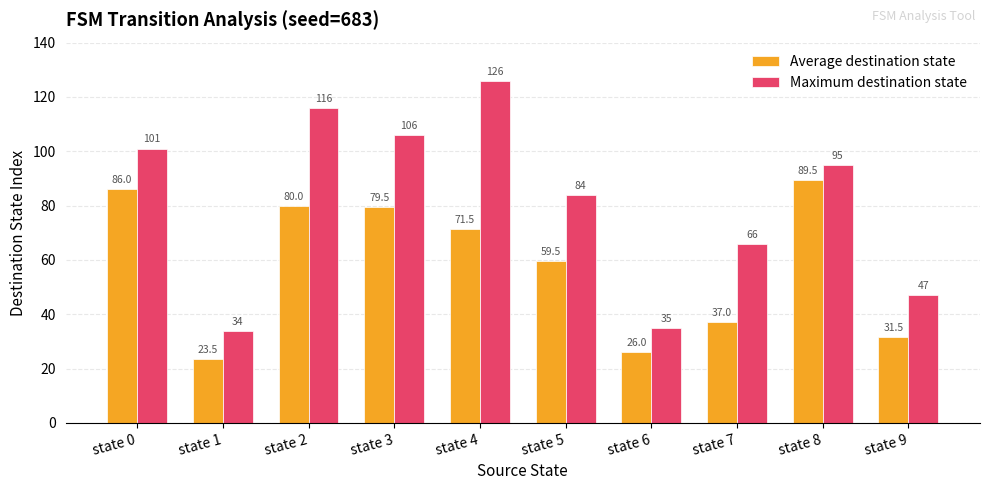

The Maximum destination state series shows 126.0 at state 4. True or false?

True